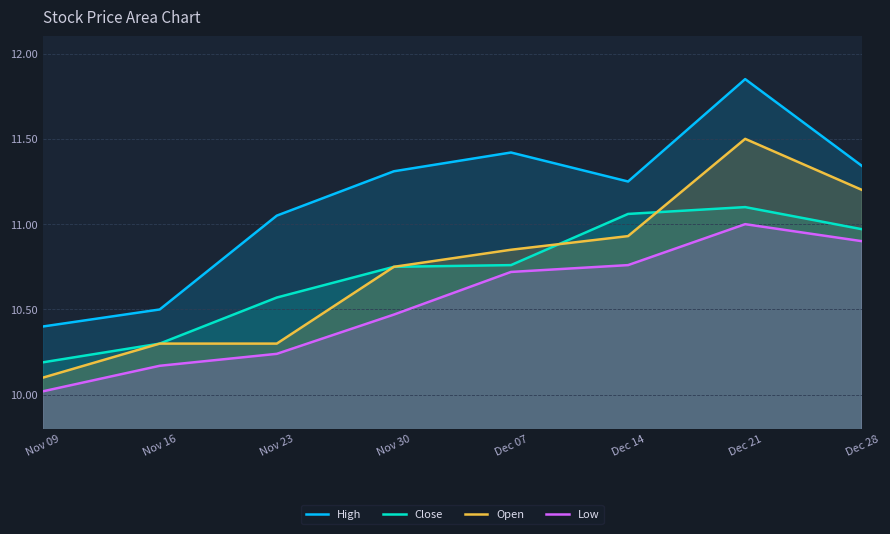

True or false: High and Open cross at least once.

False